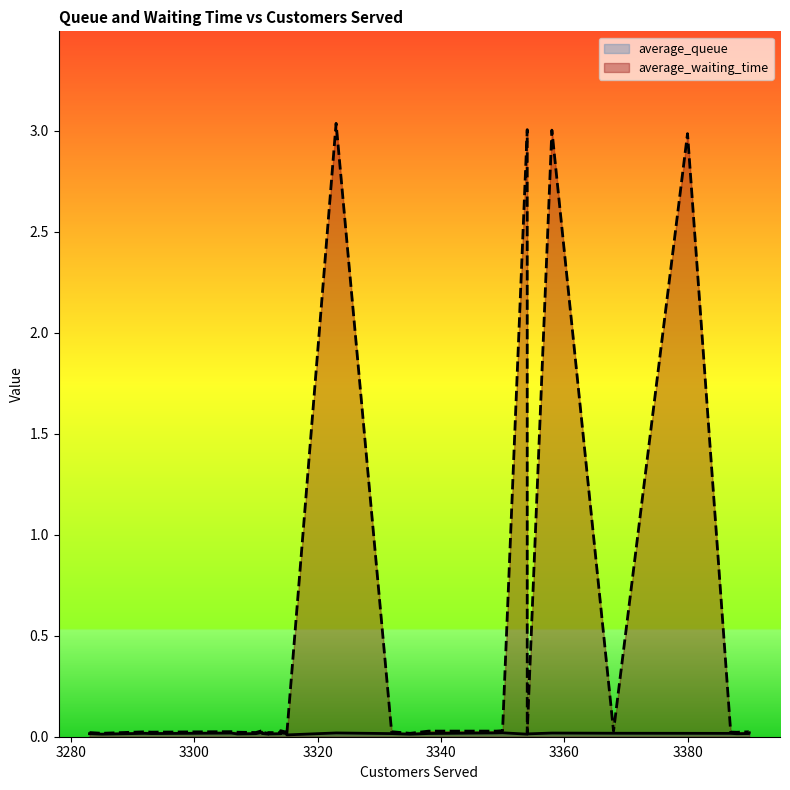

At which label is average_waiting_time closest to 1?

3311